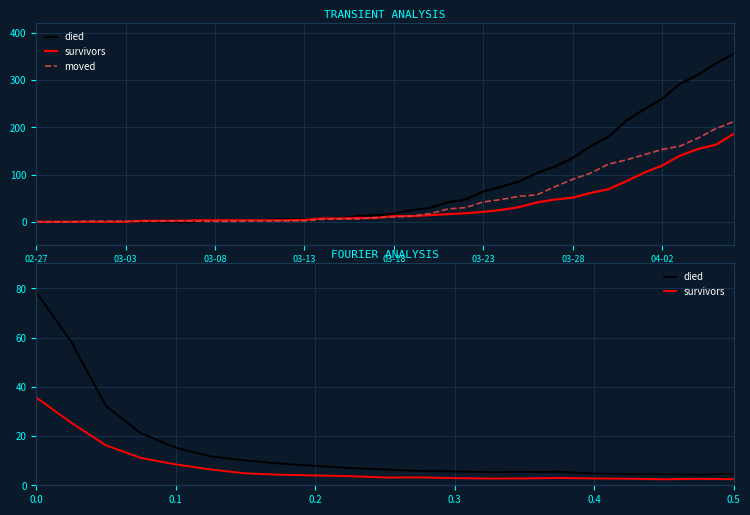

Which category has the highest value in the moved series?

2020-04-06